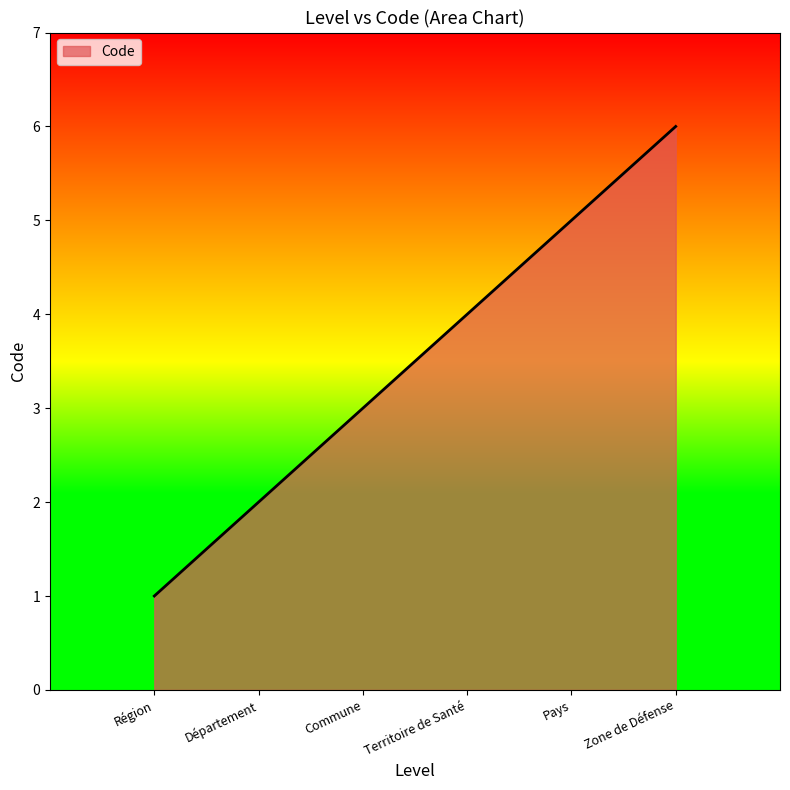

Approximately how many times larger is the value at Région compared to Commune?

0.3